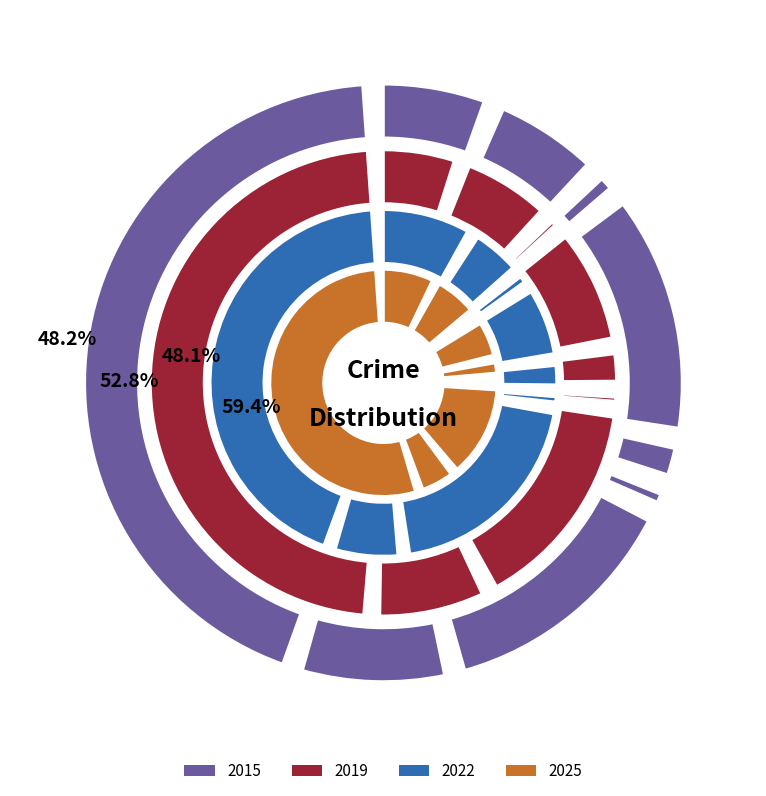

Is there a majority slice in this chart?

No